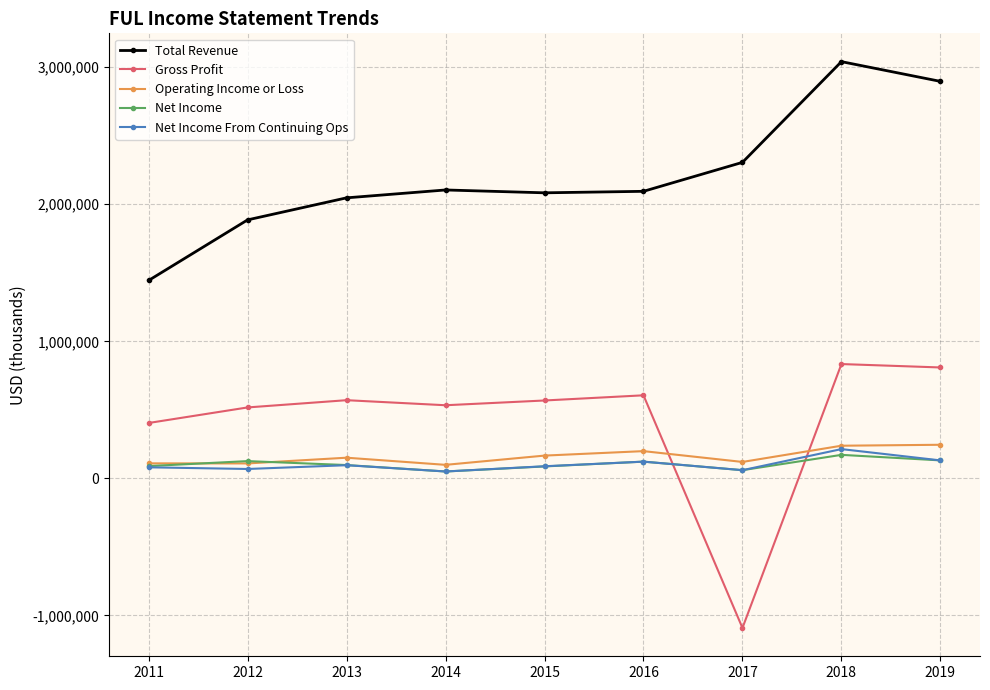

True or false: Net Income has more than 1 points higher than both neighbors.

True